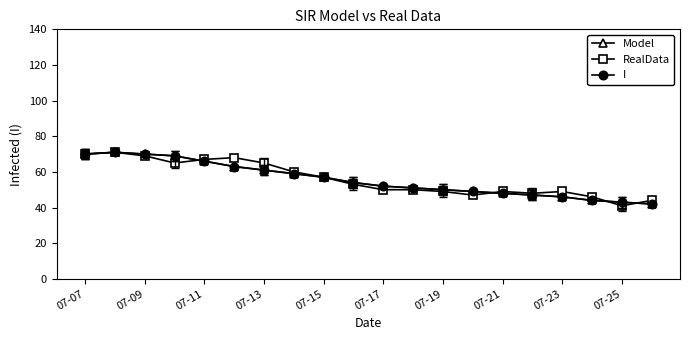

Reading left to right, what are all the values shown in this chart?

Model: 70	71	70	69	66	63	61	59	57	54	52	51	50	49	48	47	46	44	43	42
RealData: 70	71	69	65	67	68	65	60	57	53	50	50	49	47	49	48	49	46	41	44
I: 70	71	70	69	66	63	61	59	57	54	52	51	50	49	48	47	46	44	43	42